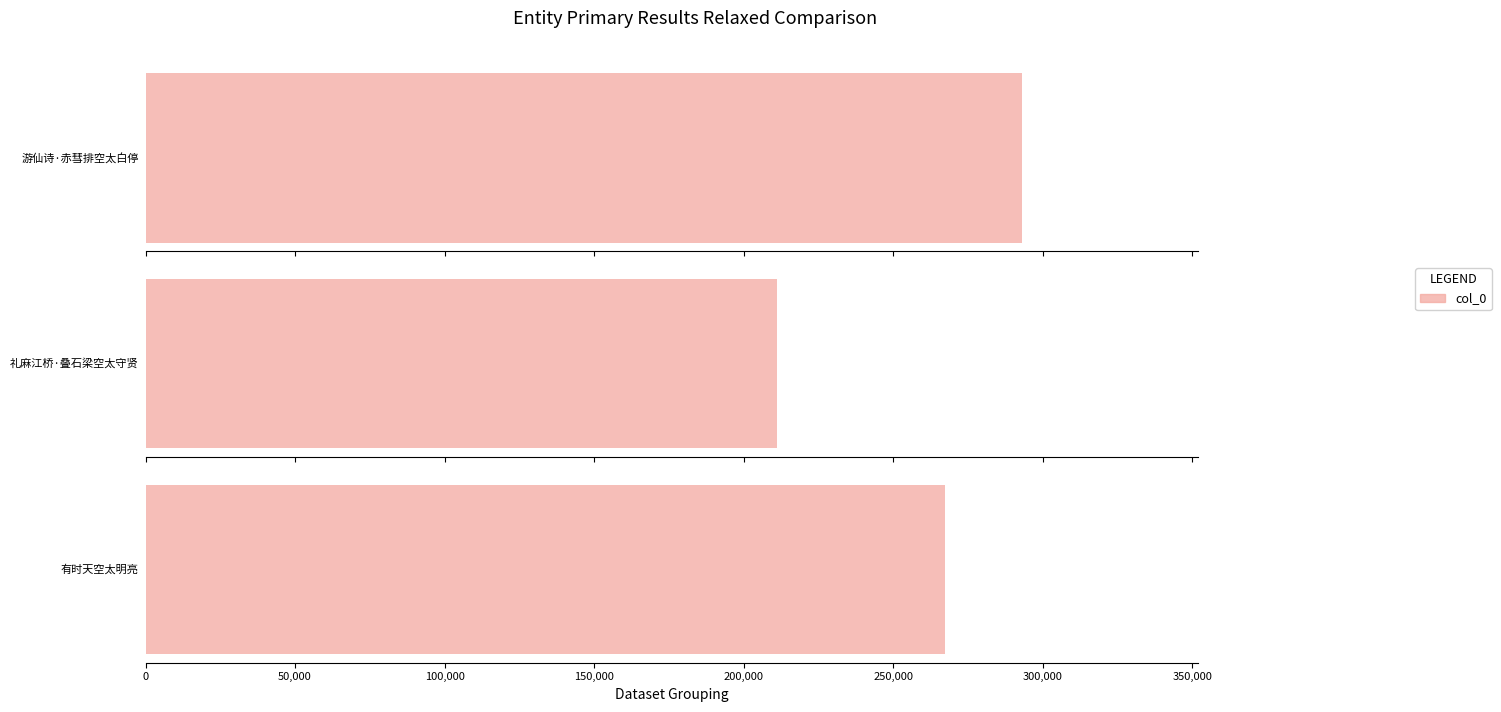

What is the difference between the maximum and minimum values?

81906